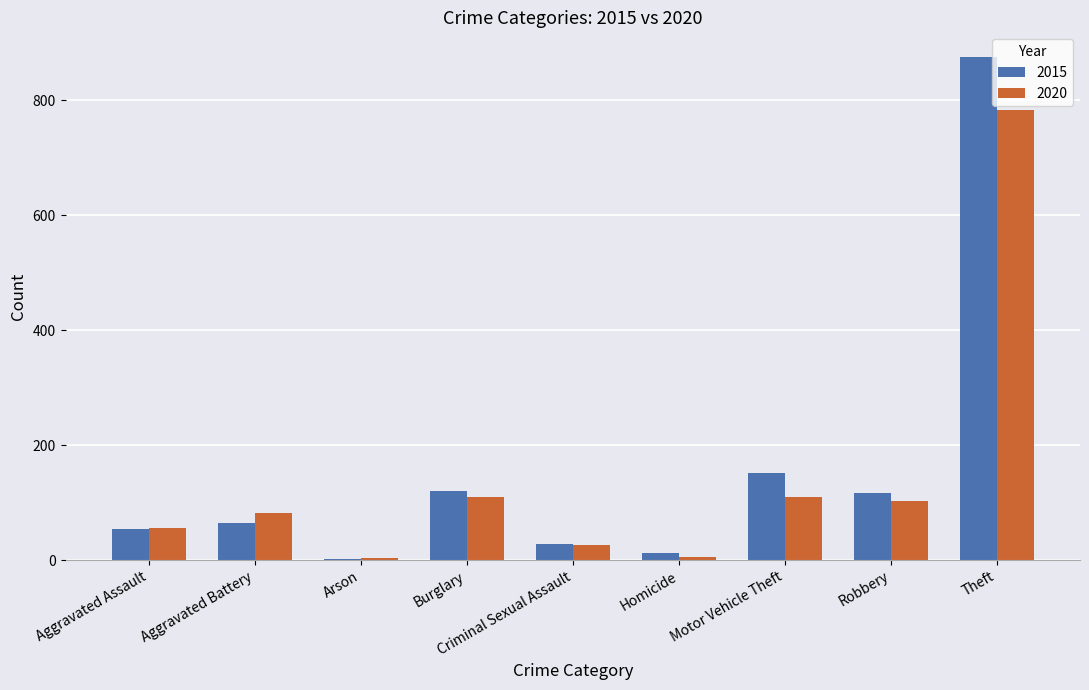

At which category is the sum across all series the highest?

Theft